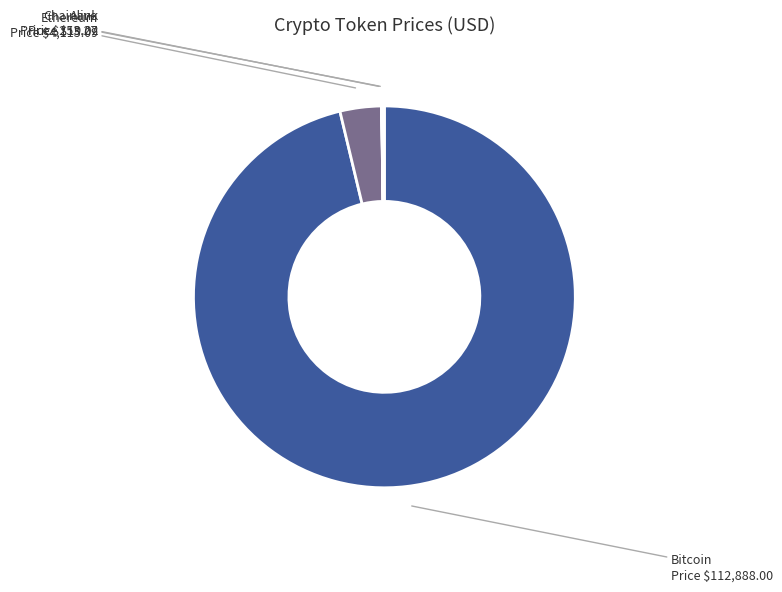

What is the largest slice in the pie chart?

Bitcoin